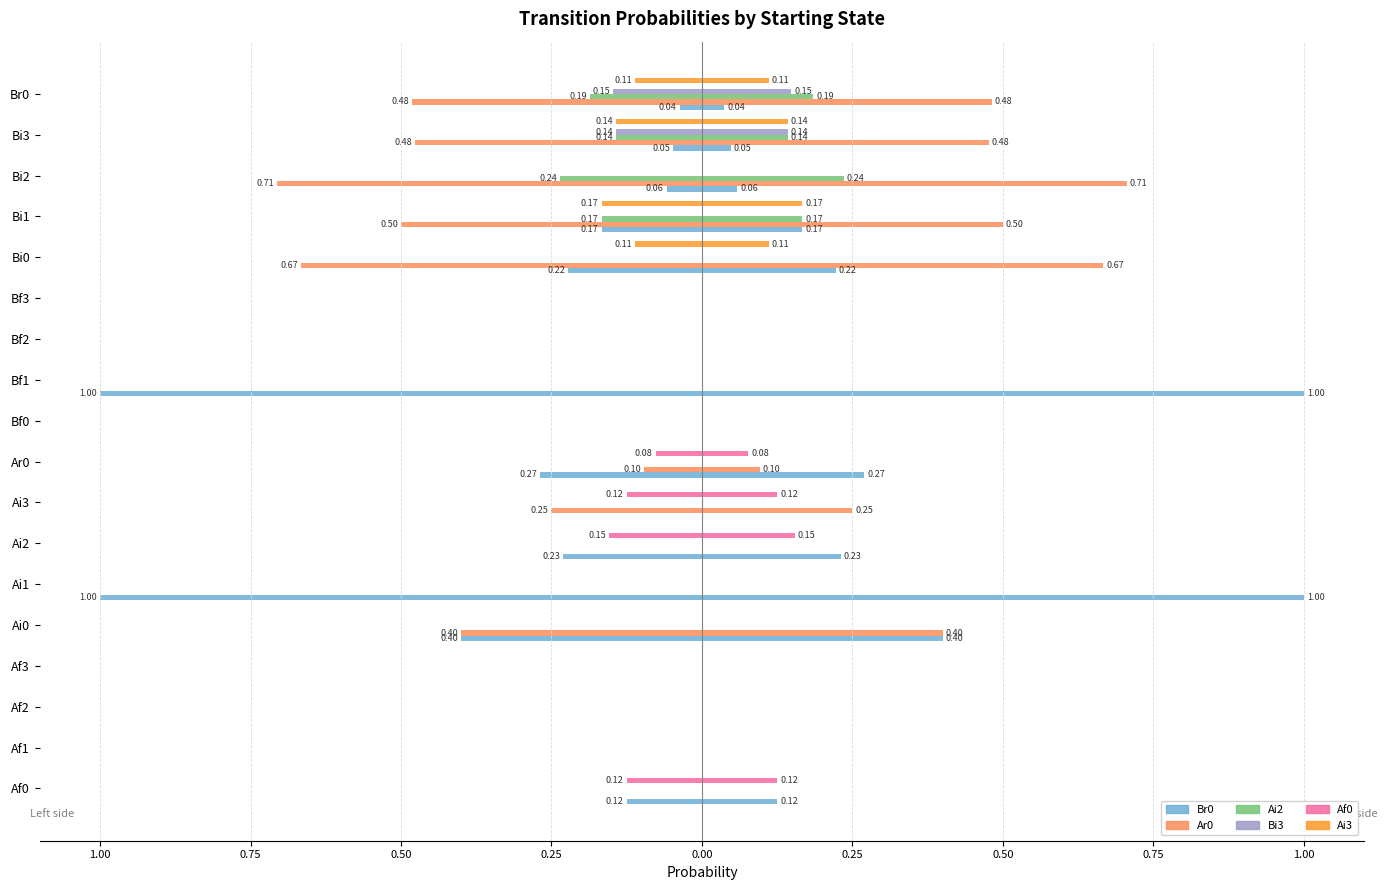

How many data points in Ai3 are less than 0?

4